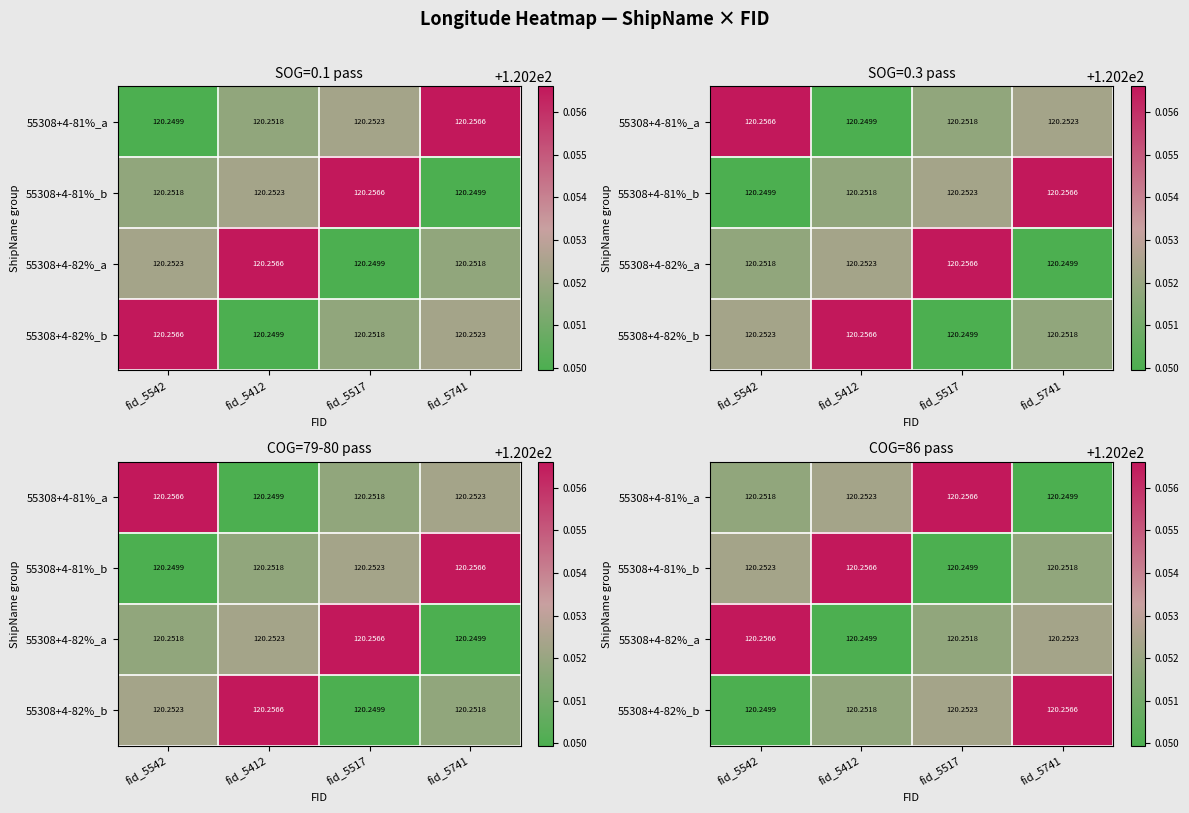

What is the sum of the 55308+4-81%_b values at fid_5517 and fid_5412?

240.5